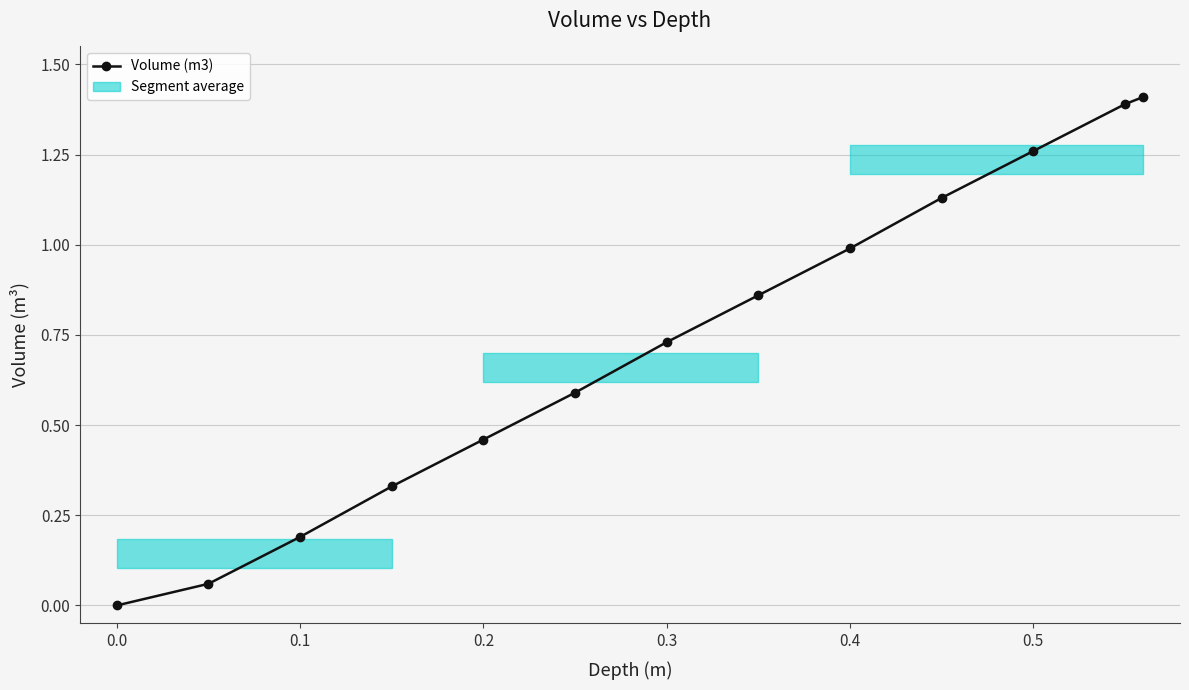

What is the sum of all values?

9.4